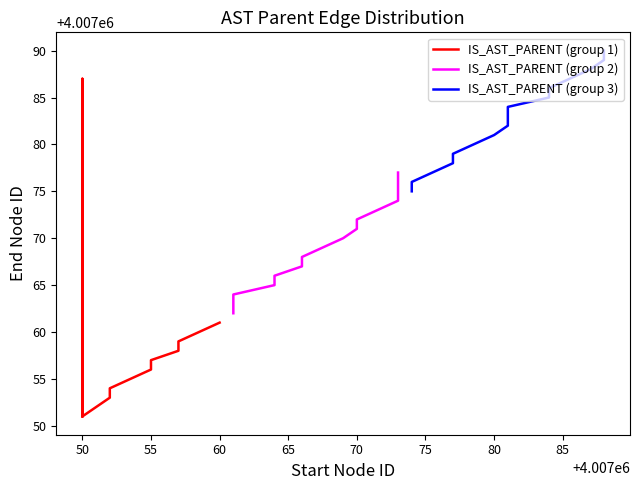

Where does the end_IS_AST_PARENT series first go above 4007061?

4007061